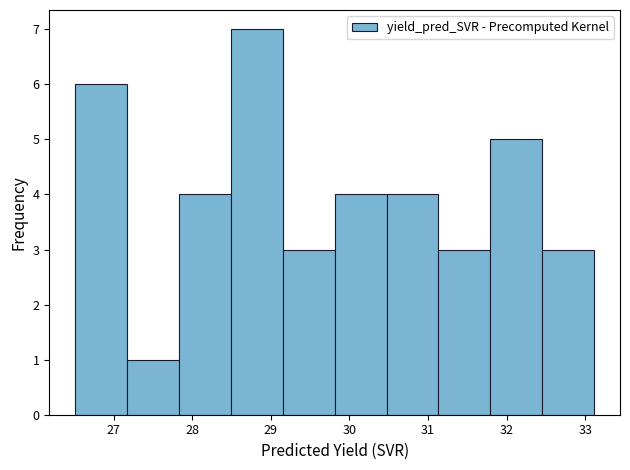

Reading left to right, list every bar in this chart as the range it spans on the x-axis followed by its height. Neither the bar edges nor the heights are printed on the chart, so give them approximately, as read against the axes.

26.5 to 27.2: 6
27.2 to 27.8: 1
27.8 to 28.5: 4
28.5 to 29.2: 7
29.2 to 29.8: 3
29.8 to 30.5: 4
30.5 to 31.1: 4
31.1 to 31.8: 3
31.8 to 32.5: 5
32.5 to 33.1: 3